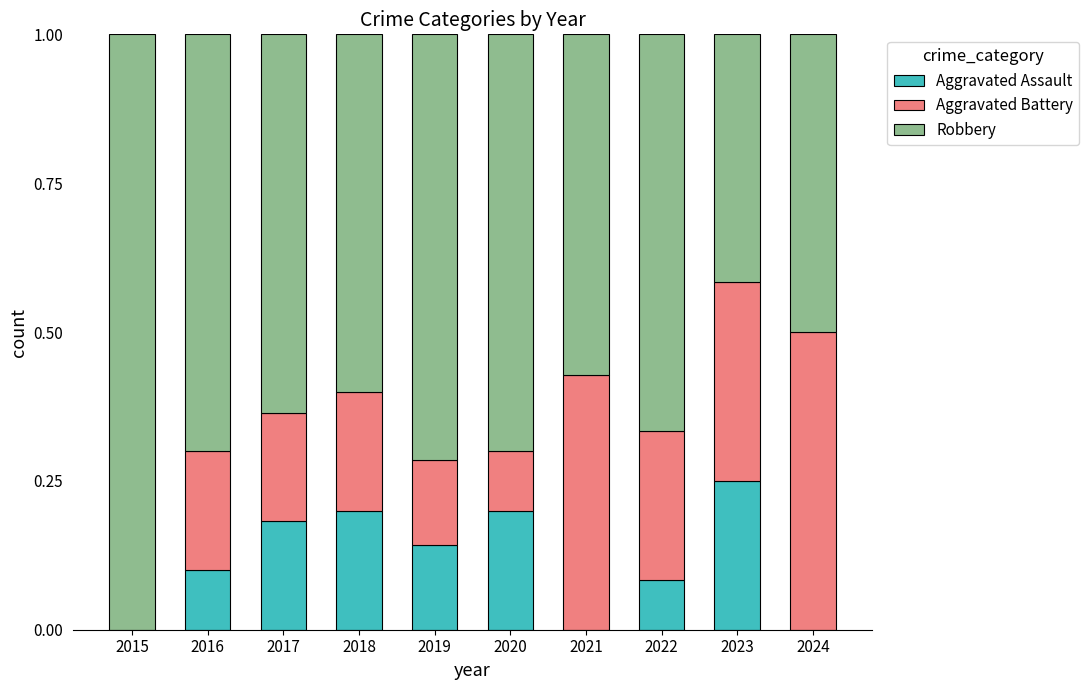

What is the total value across all series at 2016?

1.0